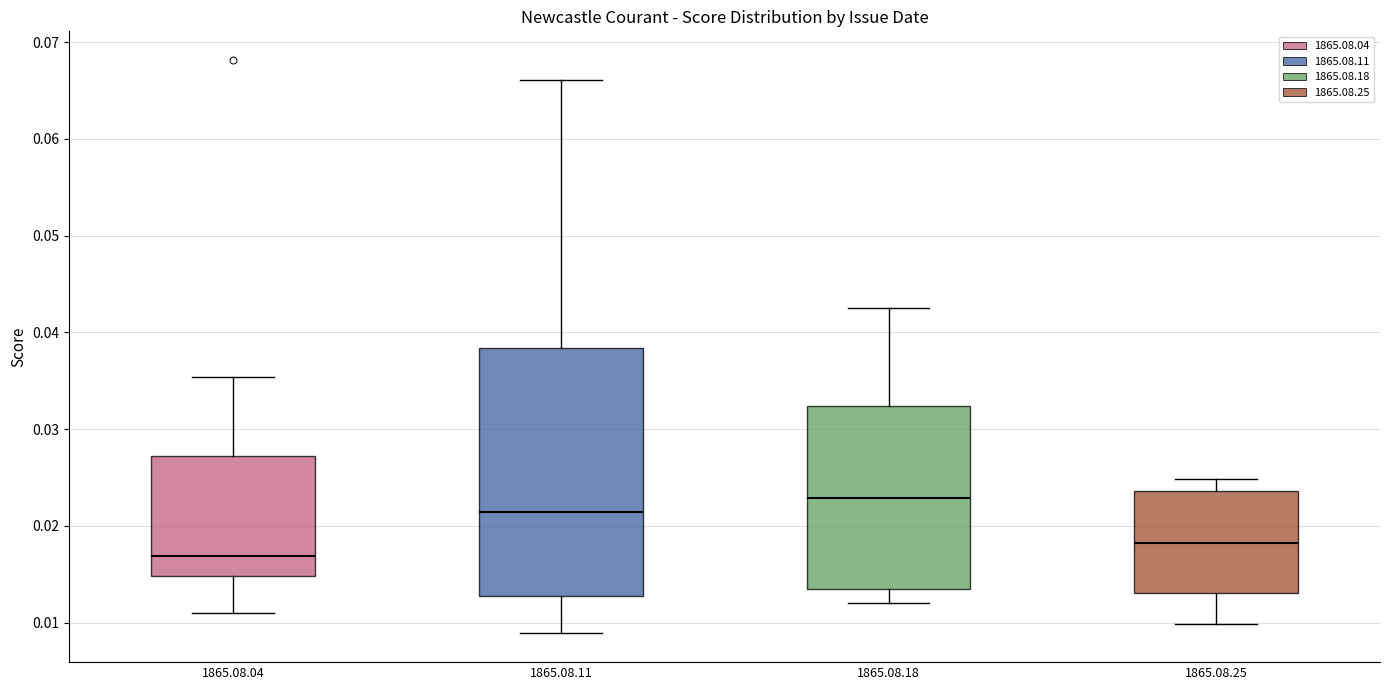

Reading left to right, read every box against the y-axis: the position of its median line, the range the box covers, and the ends of its whiskers. The values are not printed on the chart, so give them approximately, as read against the axis.

1865.08.04: median 0.017, box 0.015 to 0.027, whiskers 0.011 to 0.035
1865.08.11: median 0.021, box 0.013 to 0.038, whiskers 0.009 to 0.066
1865.08.18: median 0.023, box 0.013 to 0.032, whiskers 0.012 to 0.043
1865.08.25: median 0.018, box 0.013 to 0.024, whiskers 0.010 to 0.025